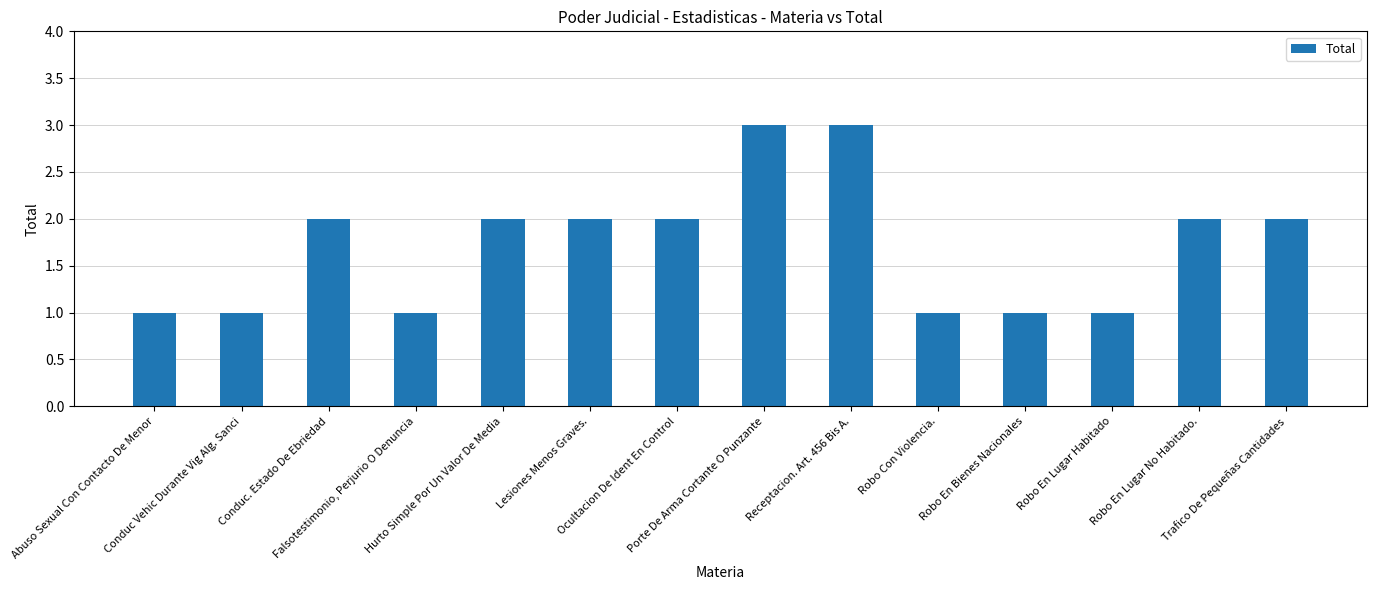

Does the chart contain stacked bars?

No